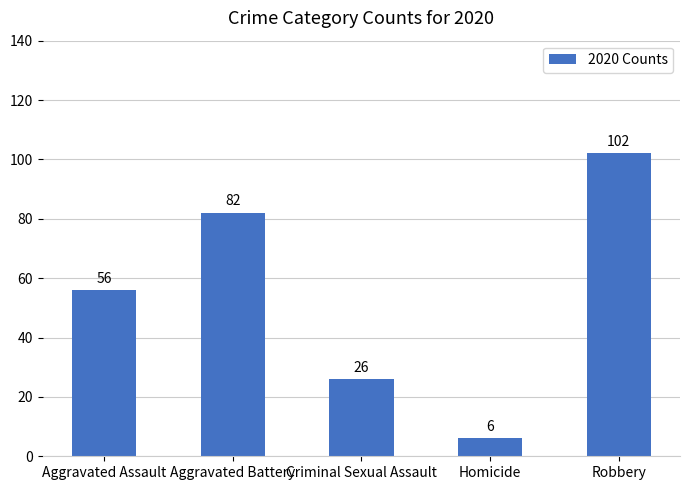

How many data points are less than 56?

2